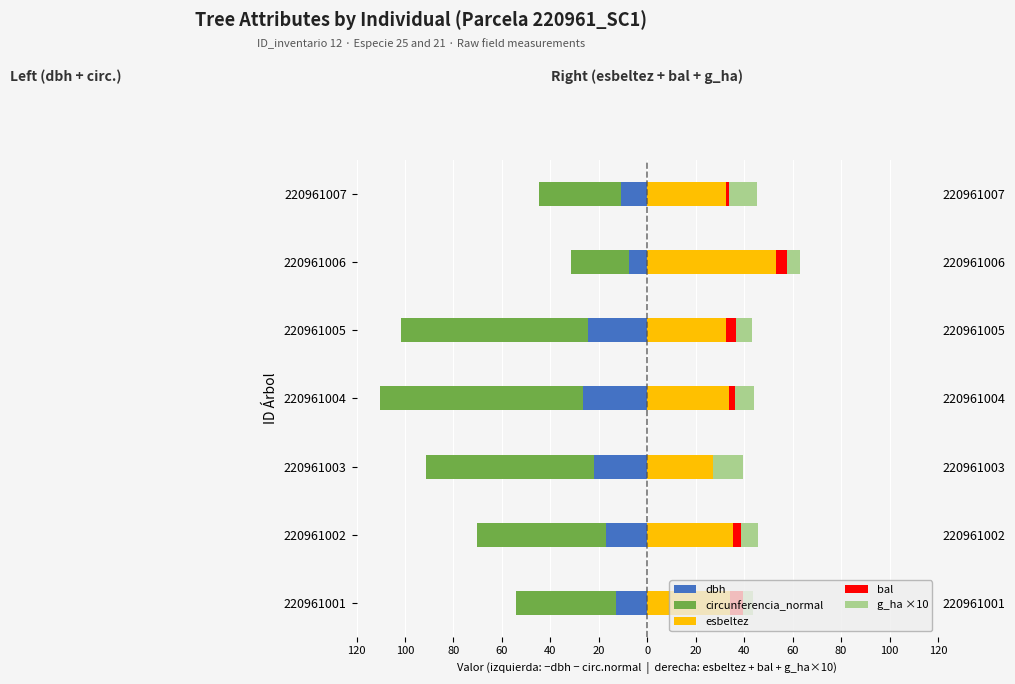

At 220961007, list the series in order from smallest to largest.

circunferencia_normal, dbh, bal, g_ha ×10, esbeltez